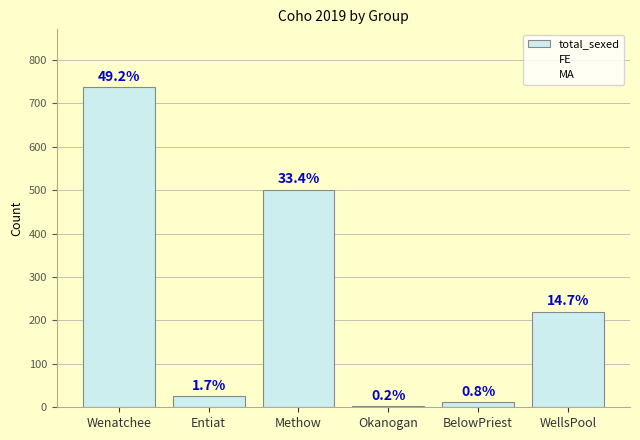

What is the label of the 1st bar from the left?

Wenatchee